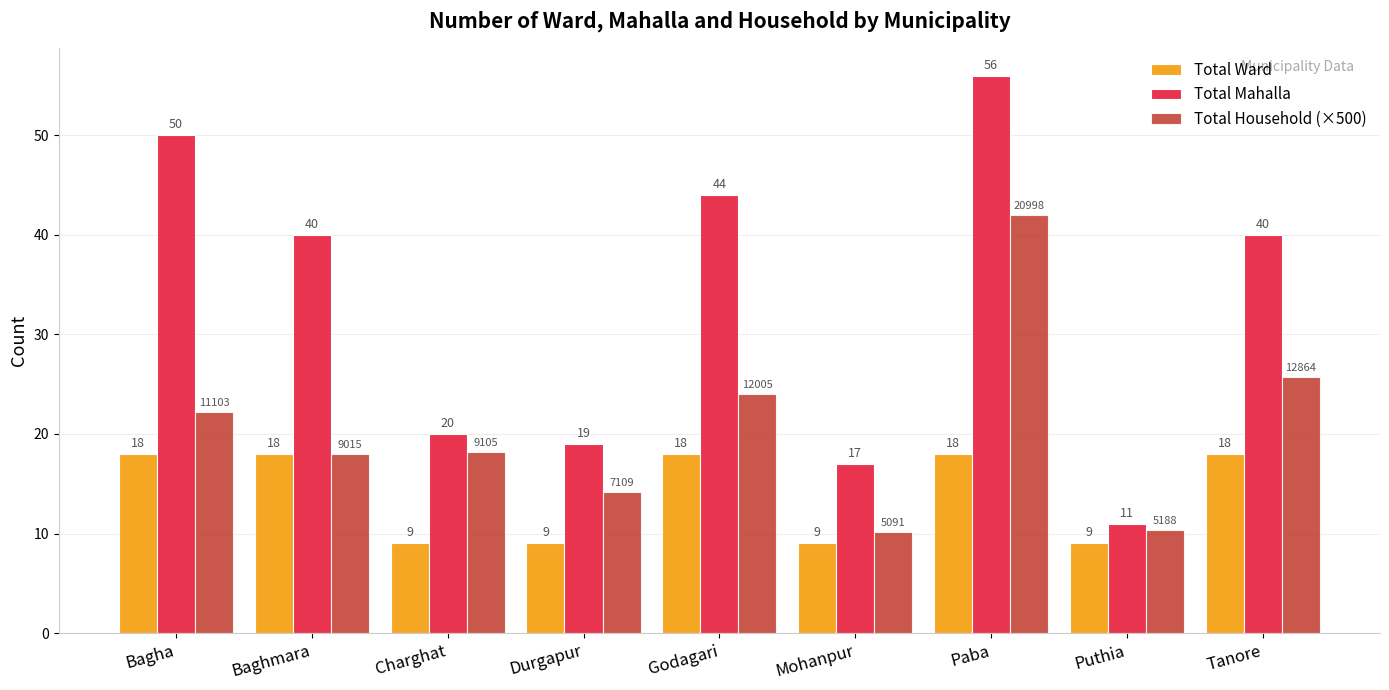

Is the value of Total Household (×500) at Mohanpur greater than the value of Total Ward at Bagha?

No